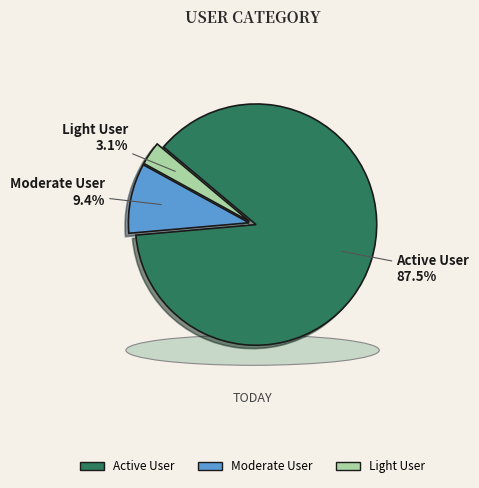

What percentage do Moderate User and Light User together represent?

12.5%